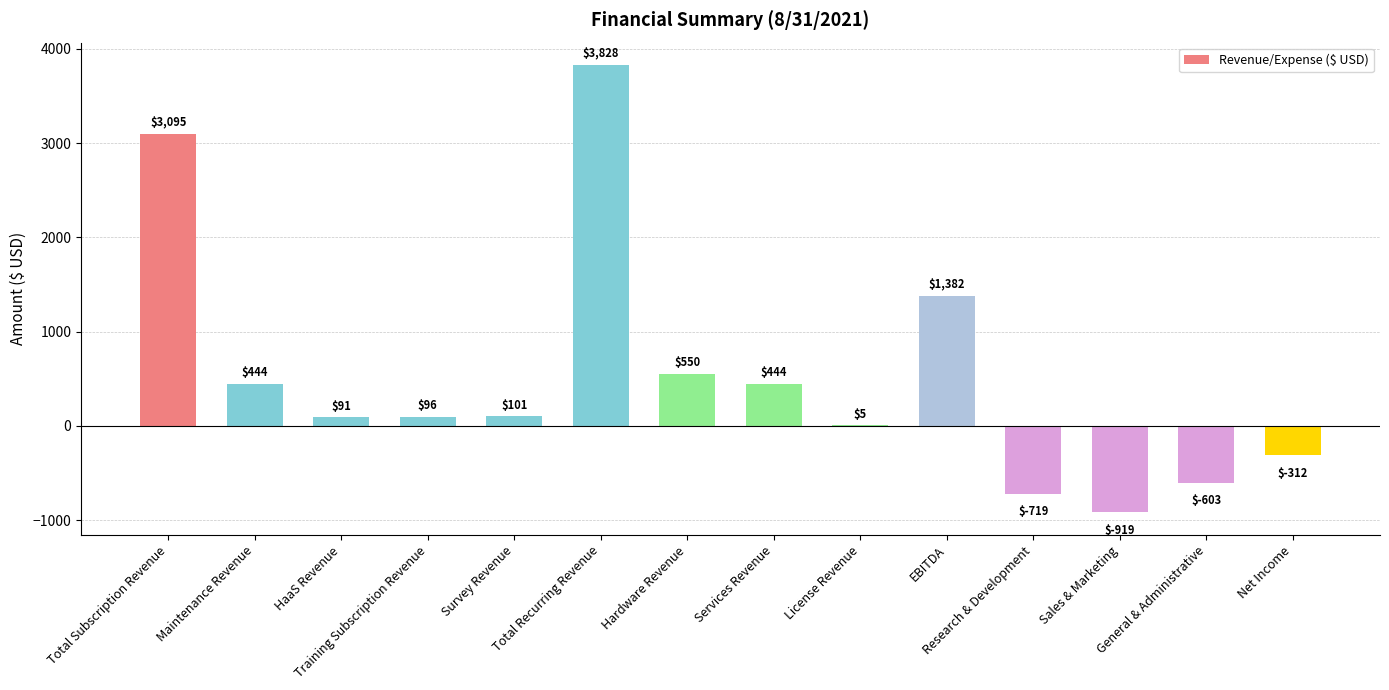

What is the sum of all values?

7483